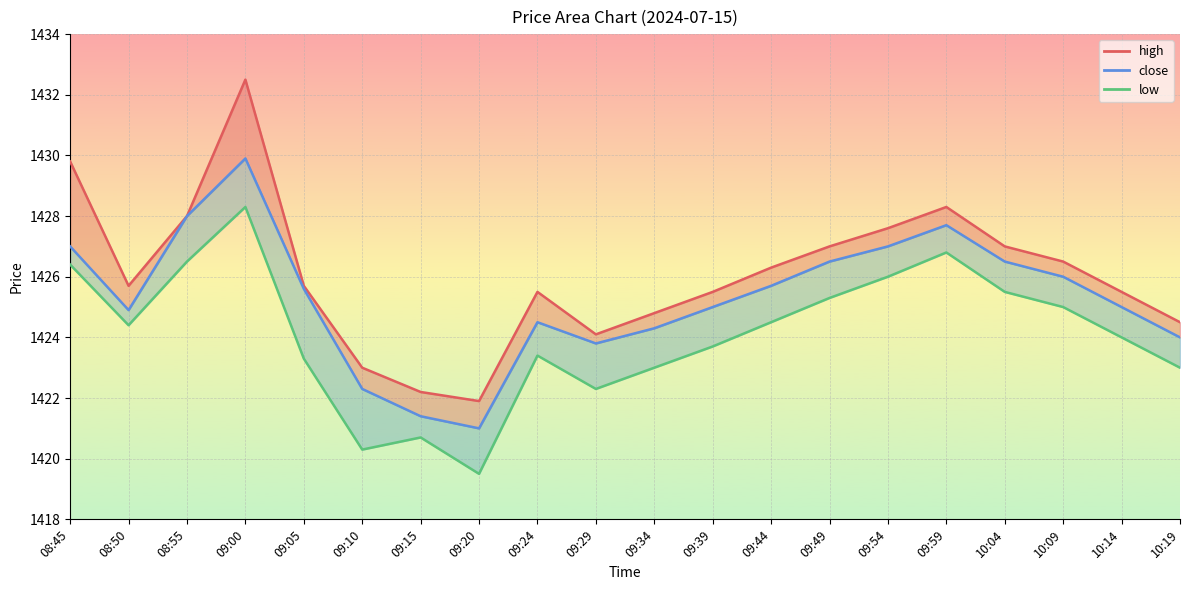

Where does the data first go above 1425?

08:45